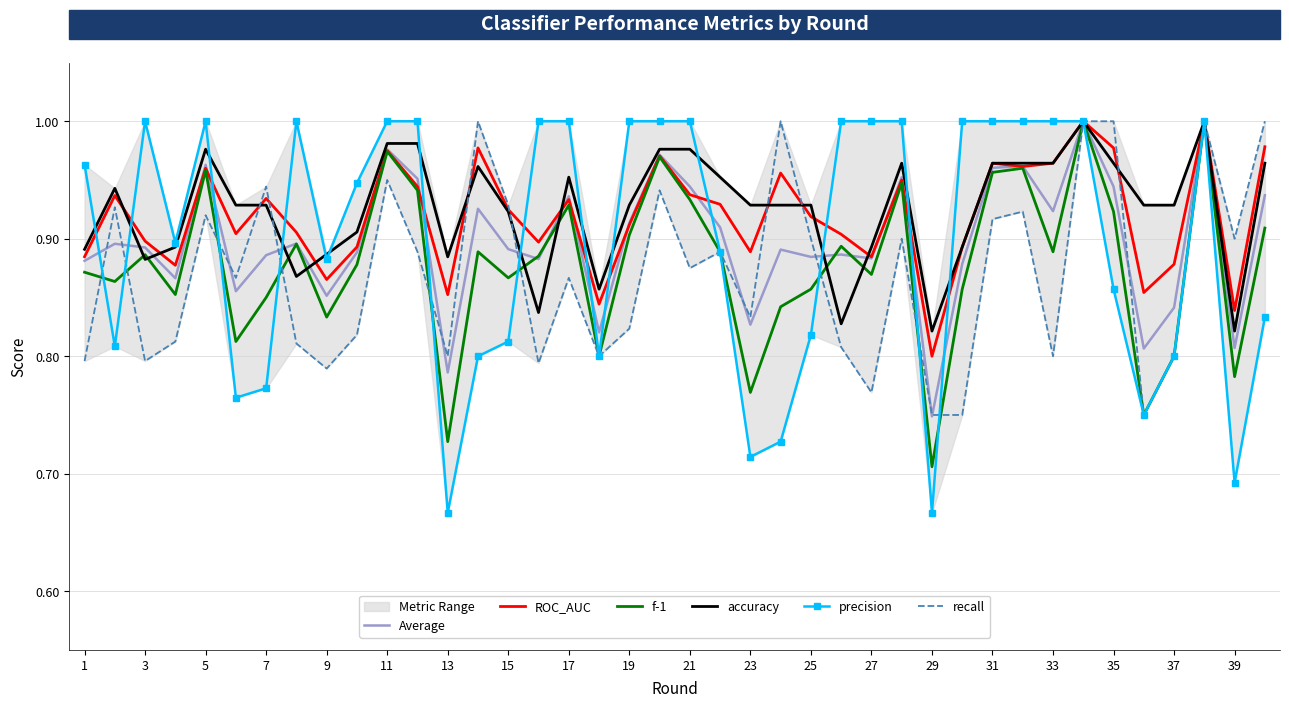

Is it true that recall equals 0.3 at 3?

False